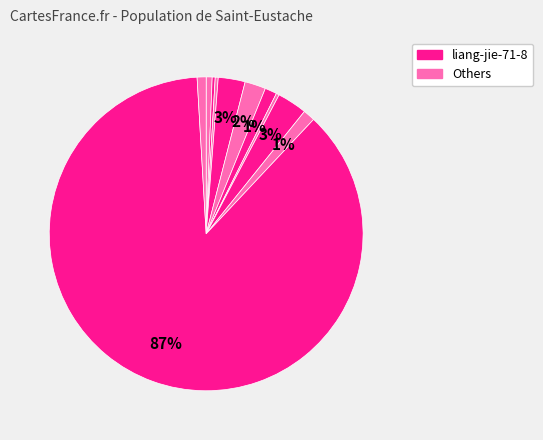

Which category has the biggest portion of the pie?

liang-jie-71-8